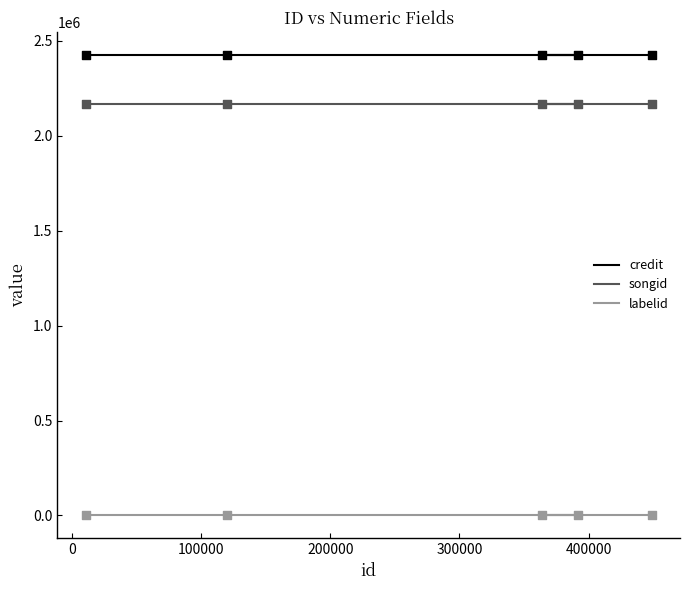

Which series contains the lowest Y value?

labelid